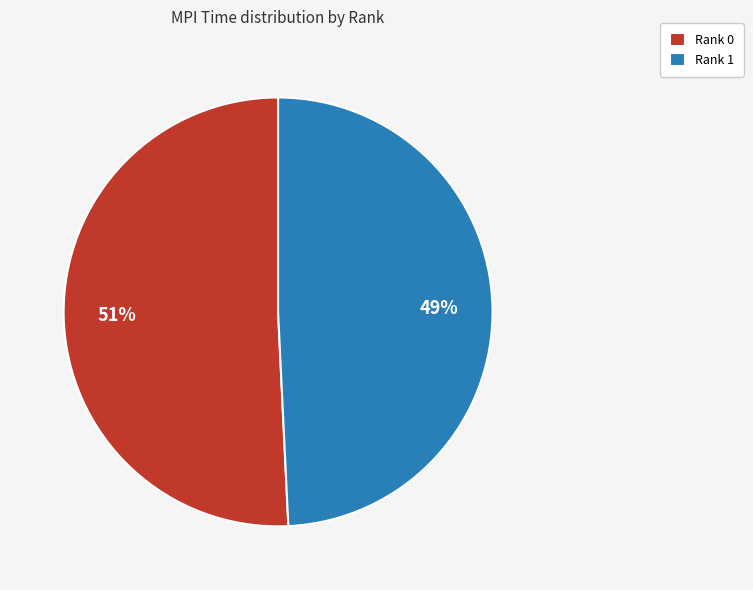

Between Rank 0 and Rank 1, which is larger?

Rank 0